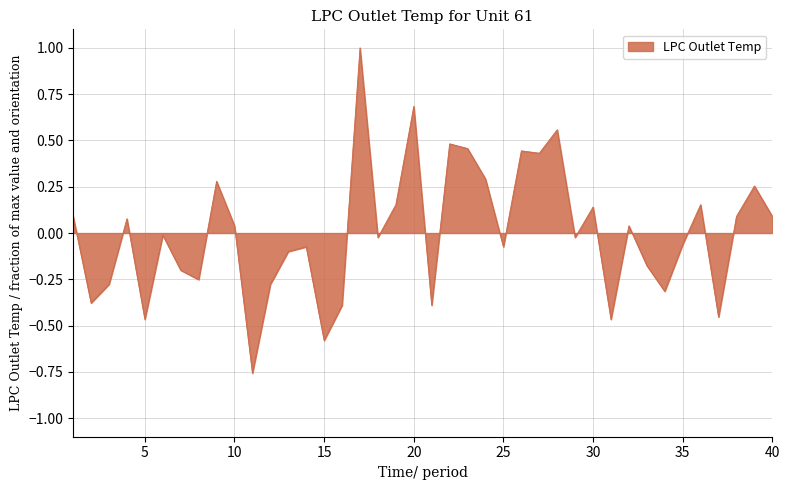

How many lines are shown in the chart?

1